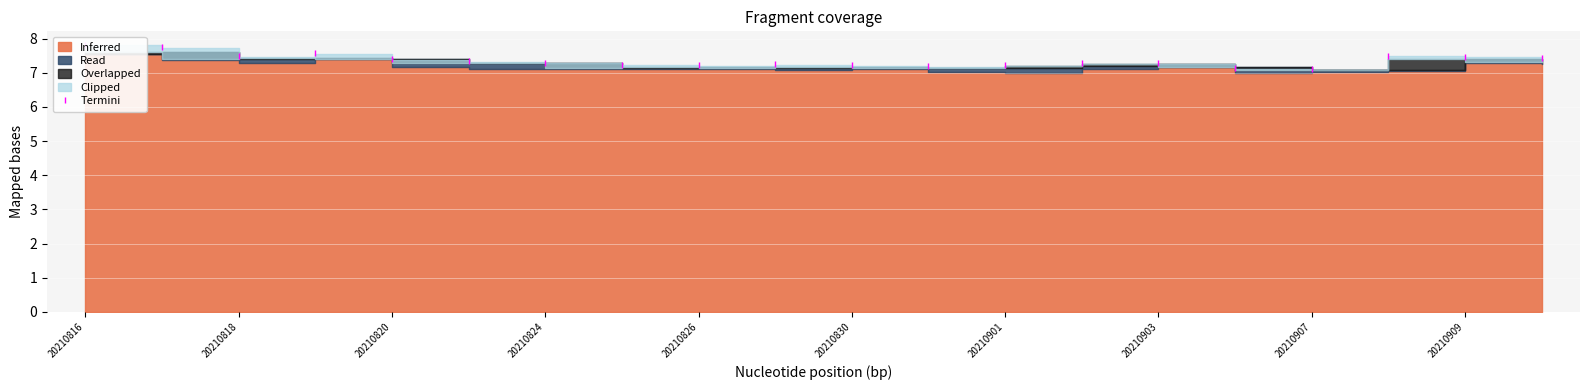

How many categories are shown in the chart?

20